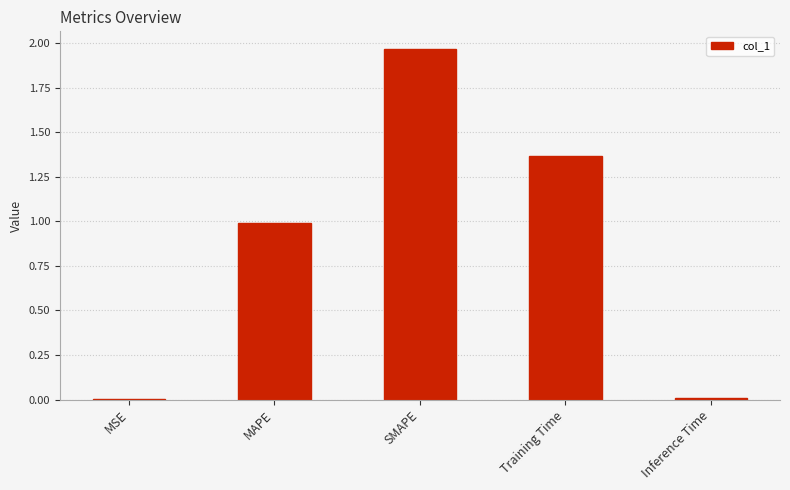

The value at MAPE is 1.0. True or false?

True